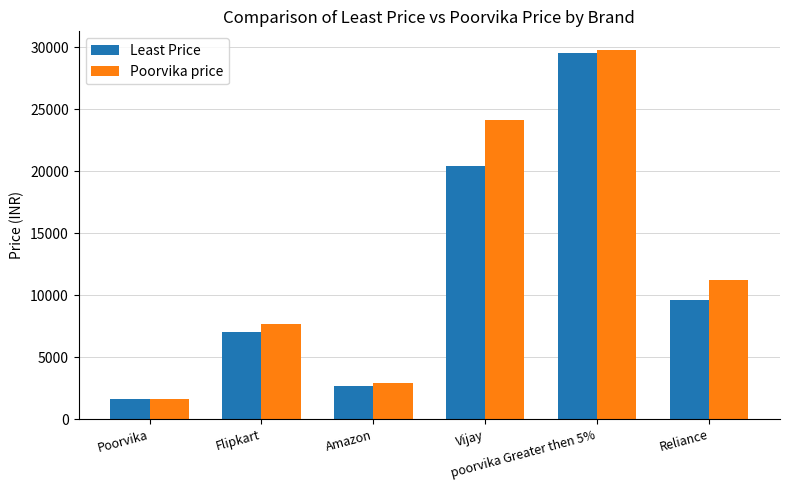

What is the maximum value for Least Price?

29532